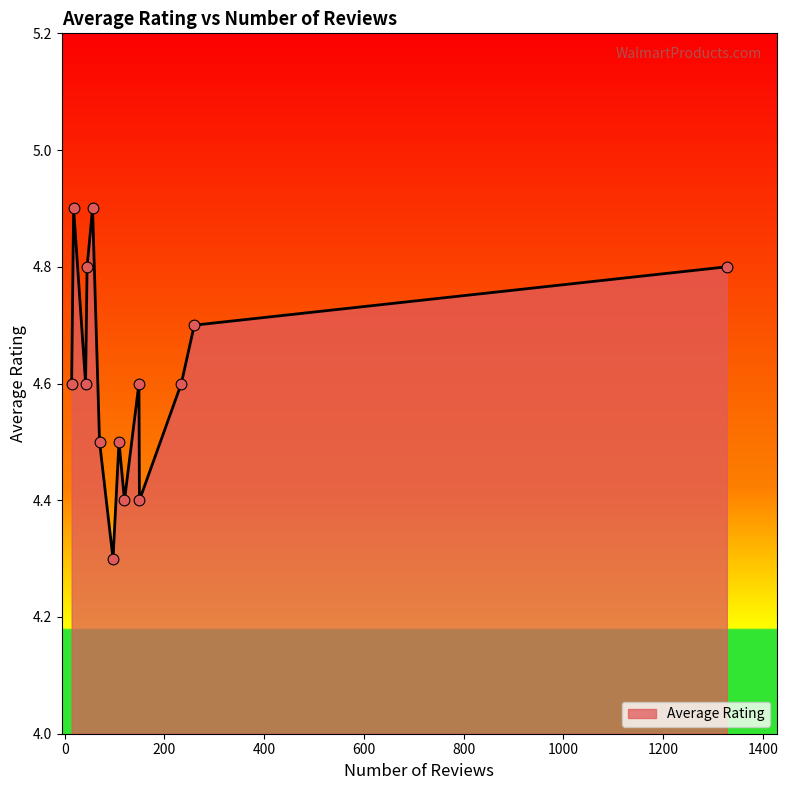

What is the greatest value displayed?

4.9